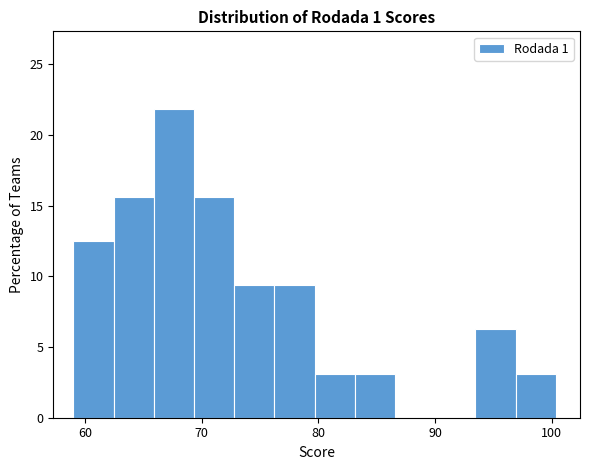

Read against the x-axis, roughly where is the centre of the tallest bar?

68